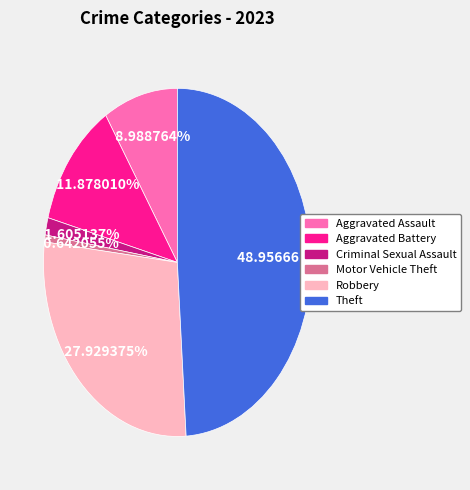

Approximately how many times larger is the value at Criminal Sexual Assault compared to Aggravated Battery?

0.1